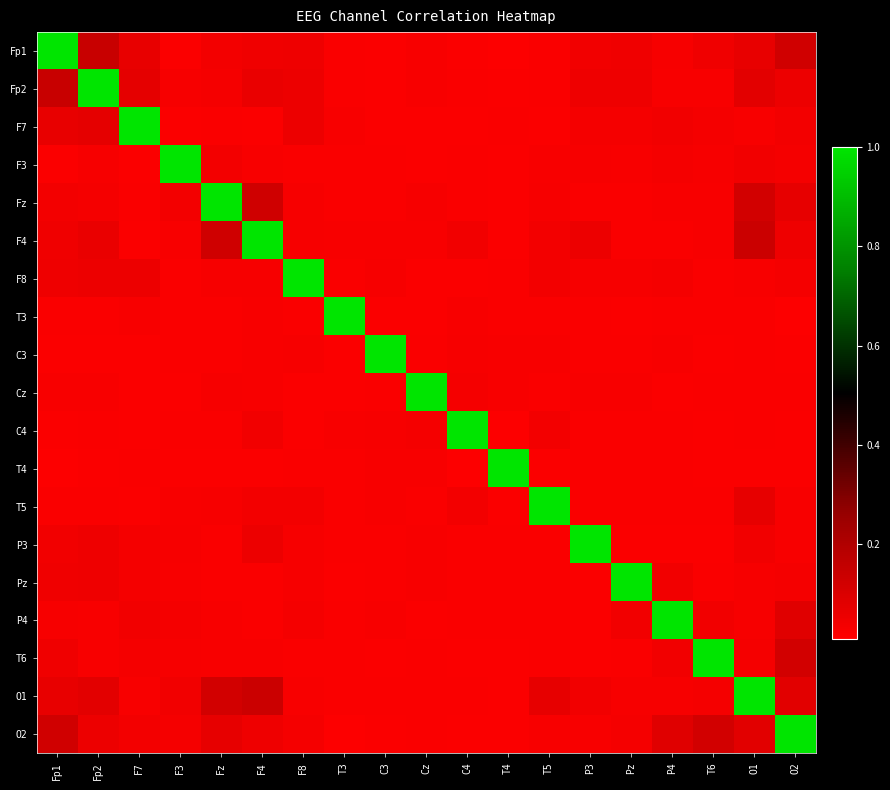

Reading left to right, what are all the values shown in this chart?

Fp1: Fp1=1.0	Fp2=0.1	F7=0.1	F3=0.0	Fz=0.0	F4=0.0	F8=0.1	T3=0.0	C3=0.0	Cz=0.0	C4=0.0	T4=0.0	T5=0.0	P3=0.0	Pz=0.0	P4=0.0	T6=0.0	O1=0.1	O2=0.1
Fp2: Fp1=0.1	Fp2=1.0	F7=0.1	F3=0.0	Fz=0.0	F4=0.1	F8=0.1	T3=0.0	C3=0.0	Cz=0.0	C4=0.0	T4=0.0	T5=0.0	P3=0.1	Pz=0.1	P4=0.0	T6=0.0	O1=0.1	O2=0.1
F7: Fp1=0.1	Fp2=0.1	F7=1.0	F3=0.0	Fz=0.0	F4=0.0	F8=0.1	T3=0.0	C3=0.0	Cz=0.0	C4=0.0	T4=0.0	T5=0.0	P3=0.0	Pz=0.0	P4=0.0	T6=0.0	O1=0.0	O2=0.0
F3: Fp1=0.0	Fp2=0.0	F7=0.0	F3=1.0	Fz=0.0	F4=0.0	F8=0.0	T3=0.0	C3=0.0	Cz=0.0	C4=0.0	T4=0.0	T5=0.0	P3=0.0	Pz=0.0	P4=0.0	T6=0.0	O1=0.0	O2=0.0
Fz: Fp1=0.0	Fp2=0.0	F7=0.0	F3=0.0	Fz=1.0	F4=0.1	F8=0.0	T3=0.0	C3=0.0	Cz=0.0	C4=0.0	T4=0.0	T5=0.0	P3=0.0	Pz=0.0	P4=0.0	T6=0.0	O1=0.1	O2=0.1
F4: Fp1=0.0	Fp2=0.1	F7=0.0	F3=0.0	Fz=0.1	F4=1.0	F8=0.0	T3=0.0	C3=0.0	Cz=0.0	C4=0.0	T4=0.0	T5=0.0	P3=0.1	Pz=0.0	P4=0.0	T6=0.0	O1=0.1	O2=0.1
F8: Fp1=0.1	Fp2=0.1	F7=0.1	F3=0.0	Fz=0.0	F4=0.0	F8=1.0	T3=0.0	C3=0.0	Cz=0.0	C4=0.0	T4=0.0	T5=0.0	P3=0.0	Pz=0.0	P4=0.0	T6=0.0	O1=0.0	O2=0.0
T3: Fp1=0.0	Fp2=0.0	F7=0.0	F3=0.0	Fz=0.0	F4=0.0	F8=0.0	T3=1.0	C3=0.0	Cz=0.0	C4=0.0	T4=0.0	T5=0.0	P3=0.0	Pz=0.0	P4=0.0	T6=0.0	O1=0.0	O2=0.0
C3: Fp1=0.0	Fp2=0.0	F7=0.0	F3=0.0	Fz=0.0	F4=0.0	F8=0.0	T3=0.0	C3=1.0	Cz=0.0	C4=0.0	T4=0.0	T5=0.0	P3=0.0	Pz=0.0	P4=0.0	T6=0.0	O1=0.0	O2=0.0
Cz: Fp1=0.0	Fp2=0.0	F7=0.0	F3=0.0	Fz=0.0	F4=0.0	F8=0.0	T3=0.0	C3=0.0	Cz=1.0	C4=0.0	T4=0.0	T5=0.0	P3=0.0	Pz=0.0	P4=0.0	T6=0.0	O1=0.0	O2=0.0
C4: Fp1=0.0	Fp2=0.0	F7=0.0	F3=0.0	Fz=0.0	F4=0.0	F8=0.0	T3=0.0	C3=0.0	Cz=0.0	C4=1.0	T4=0.0	T5=0.0	P3=0.0	Pz=0.0	P4=0.0	T6=0.0	O1=0.0	O2=0.0
T4: Fp1=0.0	Fp2=0.0	F7=0.0	F3=0.0	Fz=0.0	F4=0.0	F8=0.0	T3=0.0	C3=0.0	Cz=0.0	C4=0.0	T4=1.0	T5=0.0	P3=0.0	Pz=0.0	P4=0.0	T6=0.0	O1=0.0	O2=0.0
T5: Fp1=0.0	Fp2=0.0	F7=0.0	F3=0.0	Fz=0.0	F4=0.0	F8=0.0	T3=0.0	C3=0.0	Cz=0.0	C4=0.0	T4=0.0	T5=1.0	P3=0.0	Pz=0.0	P4=0.0	T6=0.0	O1=0.1	O2=0.0
P3: Fp1=0.0	Fp2=0.1	F7=0.0	F3=0.0	Fz=0.0	F4=0.1	F8=0.0	T3=0.0	C3=0.0	Cz=0.0	C4=0.0	T4=0.0	T5=0.0	P3=1.0	Pz=0.0	P4=0.0	T6=0.0	O1=0.0	O2=0.0
Pz: Fp1=0.0	Fp2=0.1	F7=0.0	F3=0.0	Fz=0.0	F4=0.0	F8=0.0	T3=0.0	C3=0.0	Cz=0.0	C4=0.0	T4=0.0	T5=0.0	P3=0.0	Pz=1.0	P4=0.0	T6=0.0	O1=0.0	O2=0.0
P4: Fp1=0.0	Fp2=0.0	F7=0.0	F3=0.0	Fz=0.0	F4=0.0	F8=0.0	T3=0.0	C3=0.0	Cz=0.0	C4=0.0	T4=0.0	T5=0.0	P3=0.0	Pz=0.0	P4=1.0	T6=0.0	O1=0.0	O2=0.1
T6: Fp1=0.0	Fp2=0.0	F7=0.0	F3=0.0	Fz=0.0	F4=0.0	F8=0.0	T3=0.0	C3=0.0	Cz=0.0	C4=0.0	T4=0.0	T5=0.0	P3=0.0	Pz=0.0	P4=0.0	T6=1.0	O1=0.0	O2=0.1
O1: Fp1=0.1	Fp2=0.1	F7=0.0	F3=0.0	Fz=0.1	F4=0.1	F8=0.0	T3=0.0	C3=0.0	Cz=0.0	C4=0.0	T4=0.0	T5=0.1	P3=0.0	Pz=0.0	P4=0.0	T6=0.0	O1=1.0	O2=0.1
O2: Fp1=0.1	Fp2=0.1	F7=0.0	F3=0.0	Fz=0.1	F4=0.1	F8=0.0	T3=0.0	C3=0.0	Cz=0.0	C4=0.0	T4=0.0	T5=0.0	P3=0.0	Pz=0.0	P4=0.1	T6=0.1	O1=0.1	O2=1.0